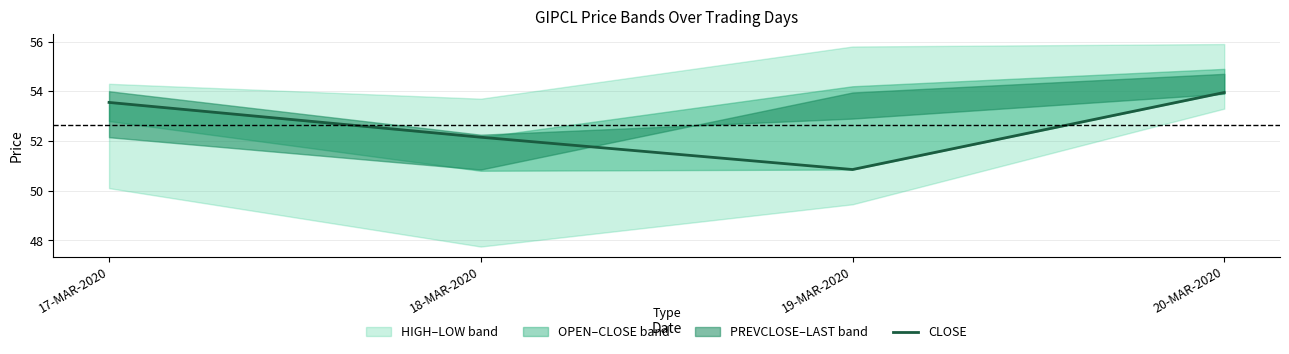

What is the change in value from 17-MAR-2020 to 19-MAR-2020?

-2.7